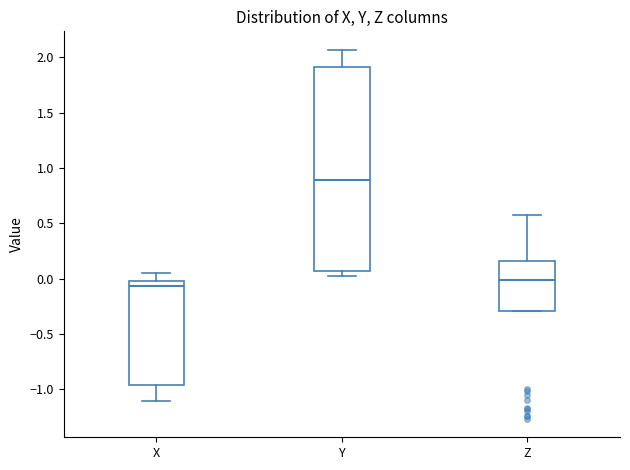

Where does the upper whisker of the box for Y end on the y-axis? The values are not printed on the chart, so give them approximately, as read against the axis.

2.05